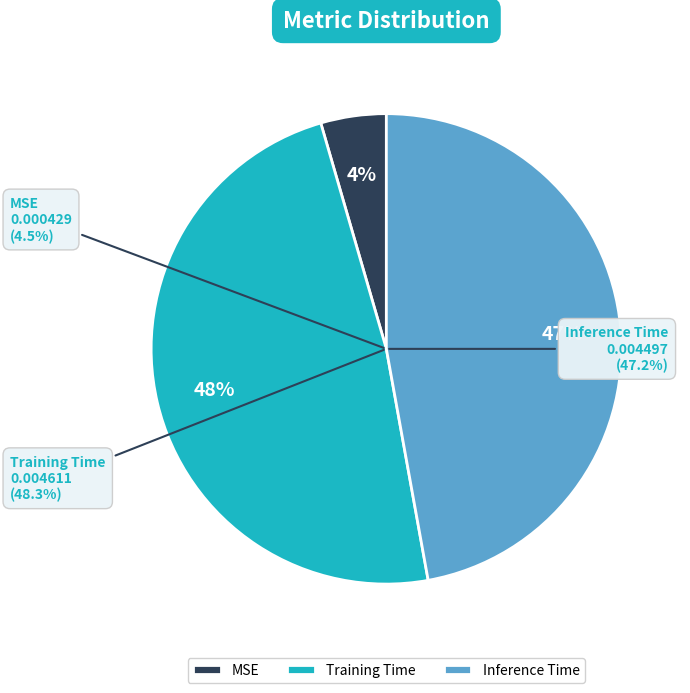

What percentage is the Training Time slice, to the nearest percent?

48%